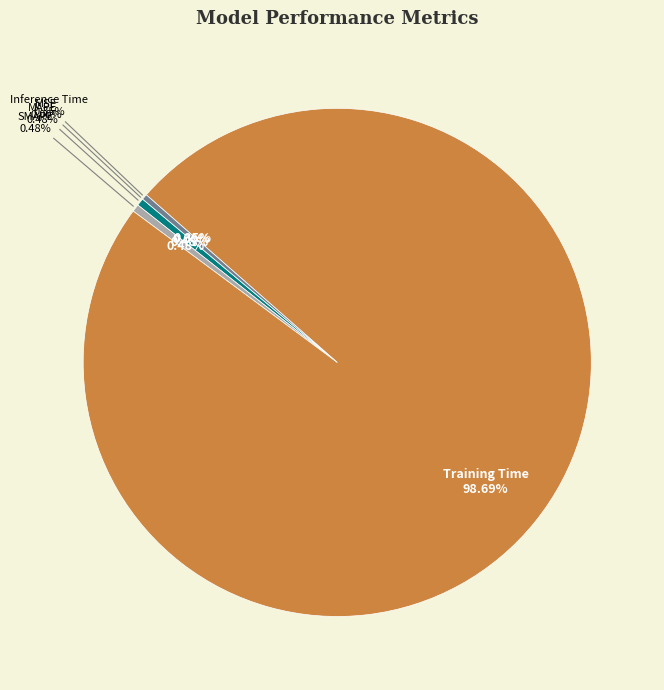

Rank the categories by value from highest to lowest.

Training Time, SMAPE, MAPE, Inference Time, MSE